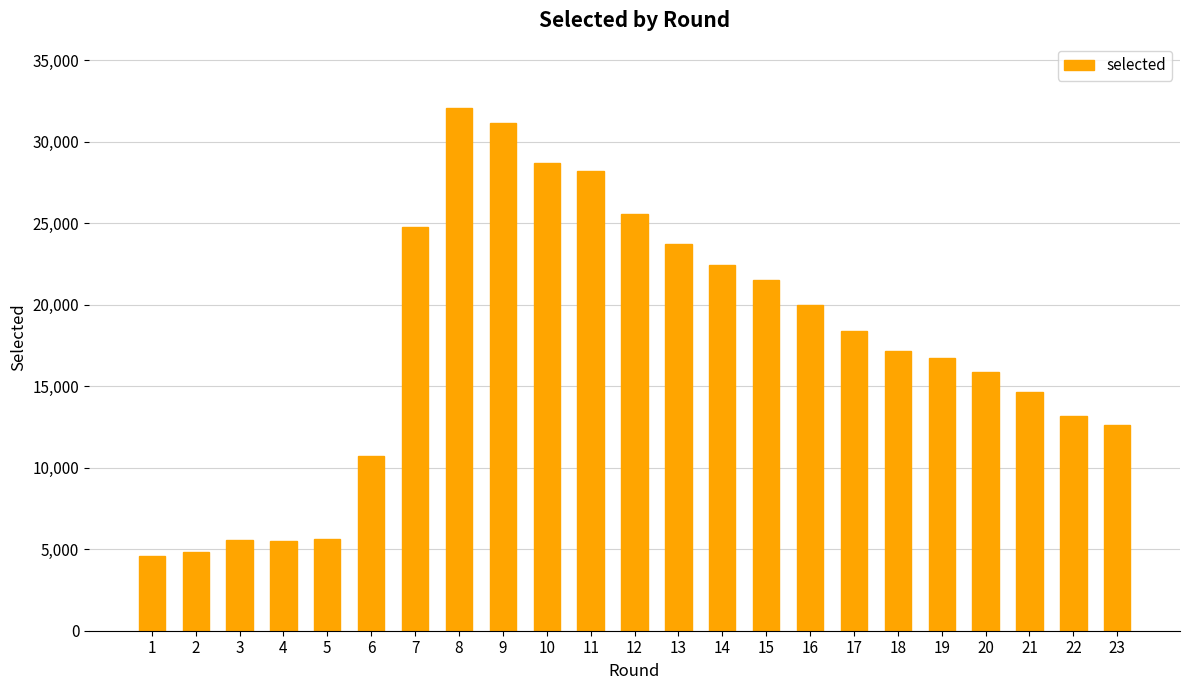

The value at 10 is 41077. True or false?

False